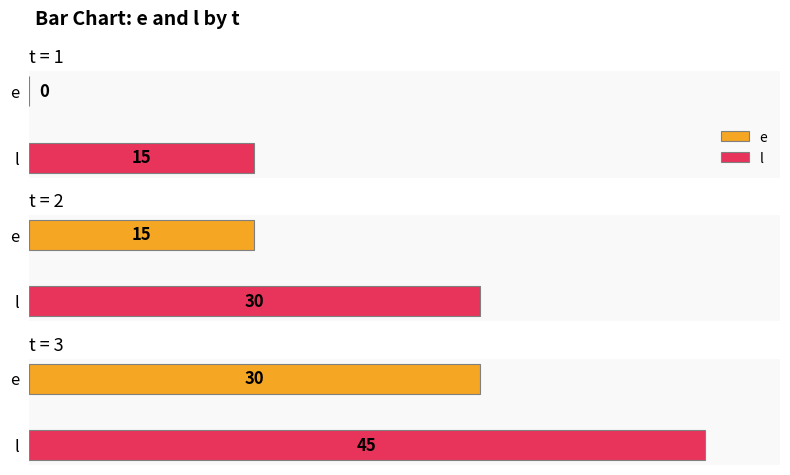

How many values in the l series are below 30?

1